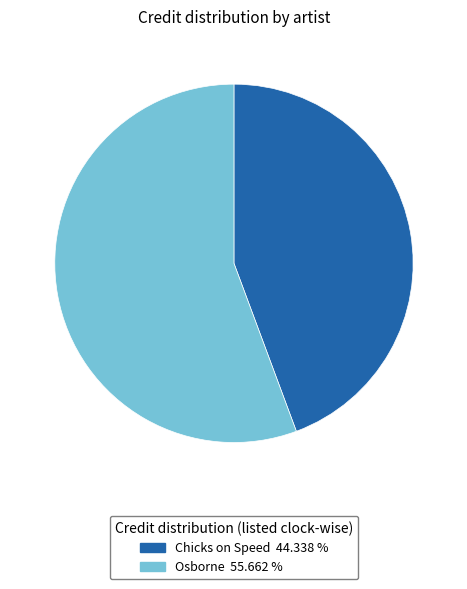

Does any single category account for the majority?

Yes